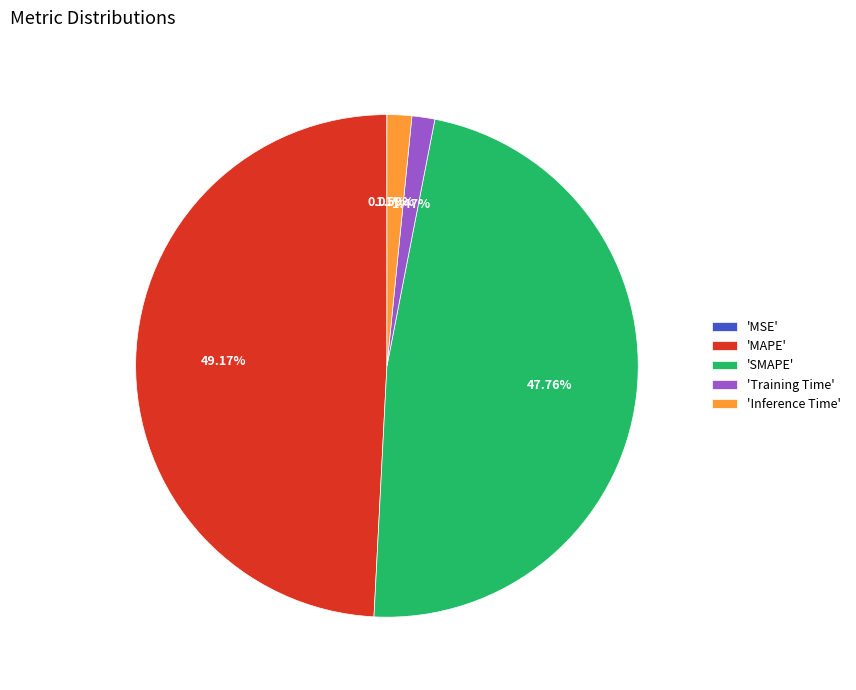

Is there any slice that represents more than half of the pie?

No